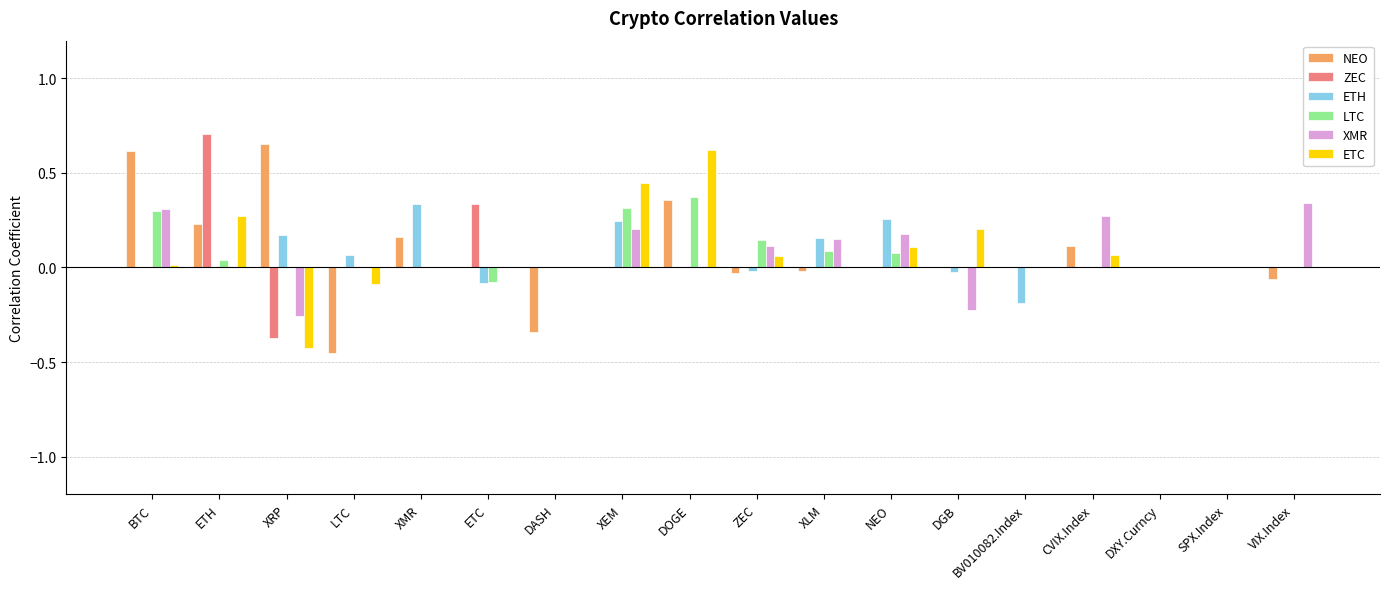

At which label does NEO reach its peak?

XRP